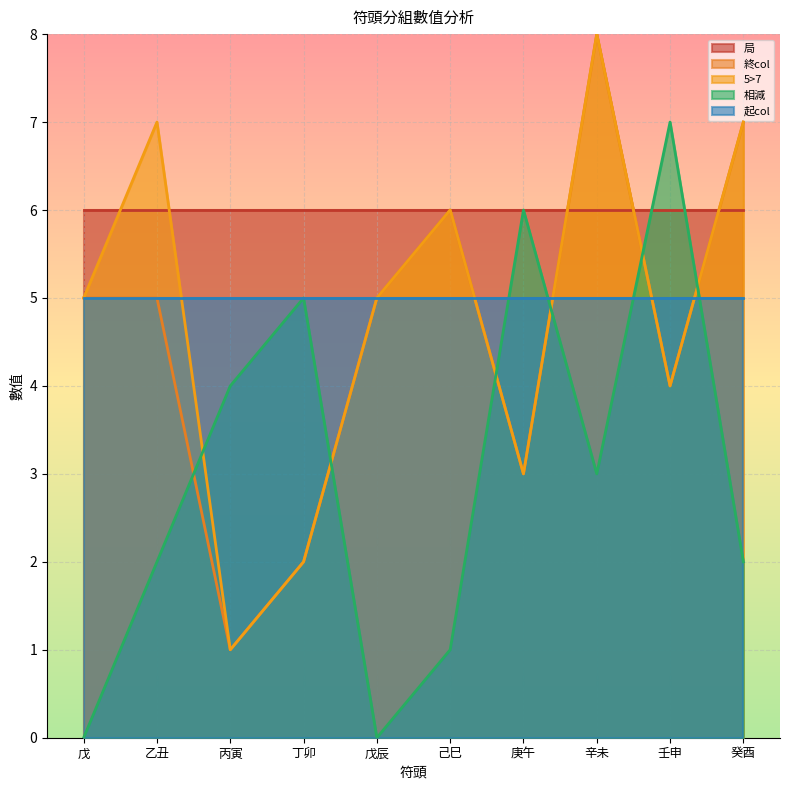

How many intersections are there between 相減 and 終col?

6